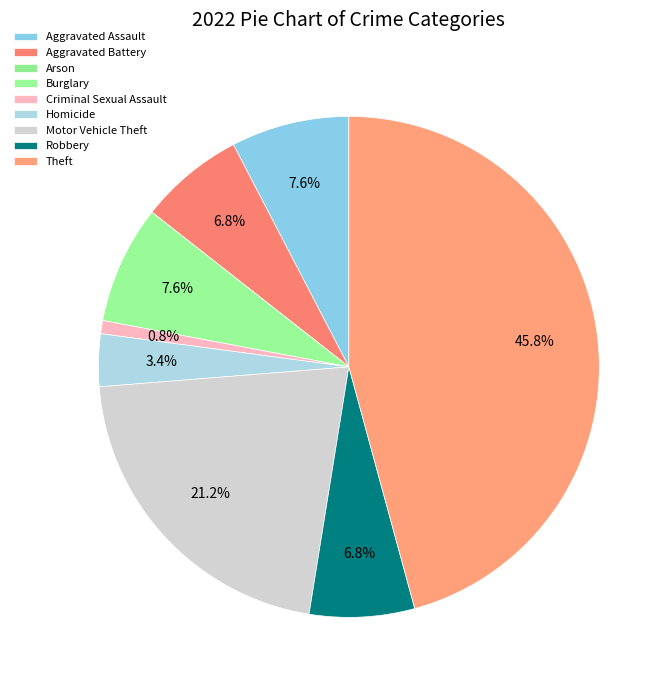

What is the largest slice in the pie chart?

Theft